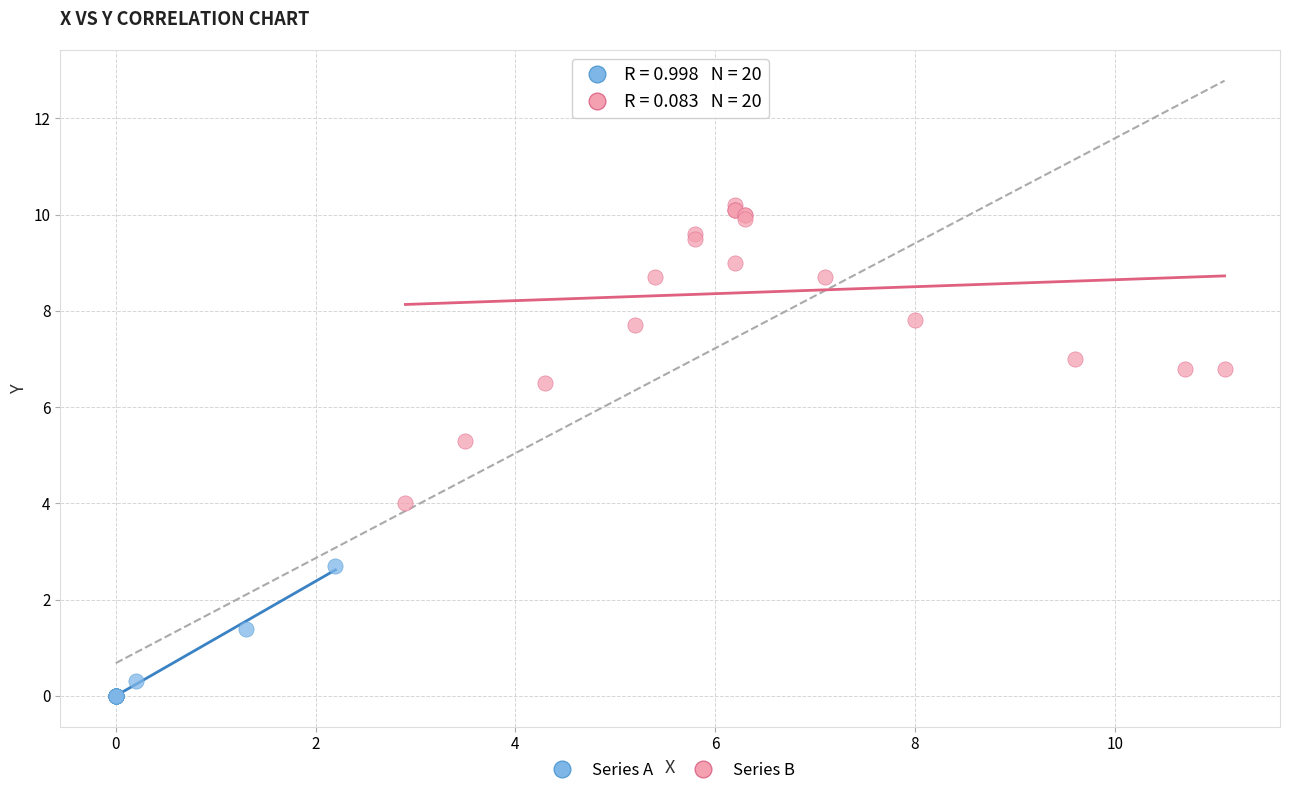

Which series reaches the minimum Y coordinate?

Series A